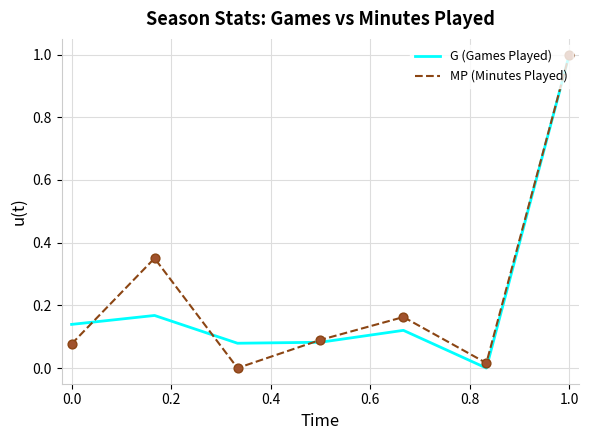

What is the highest value of the MP (Minutes Played) series?

1.0